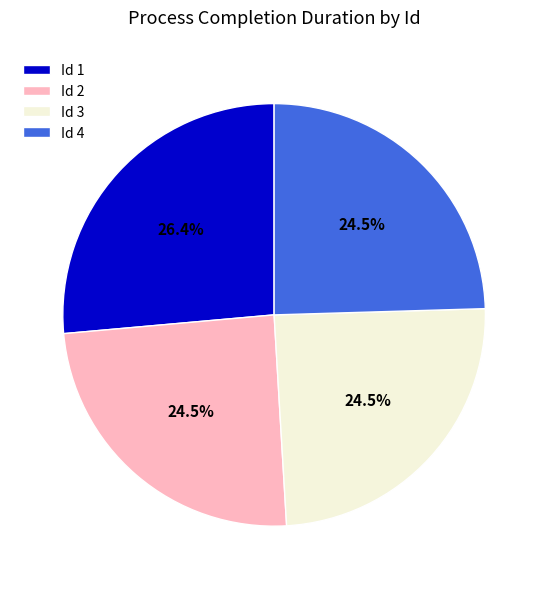

Which slice is the largest?

Id 1